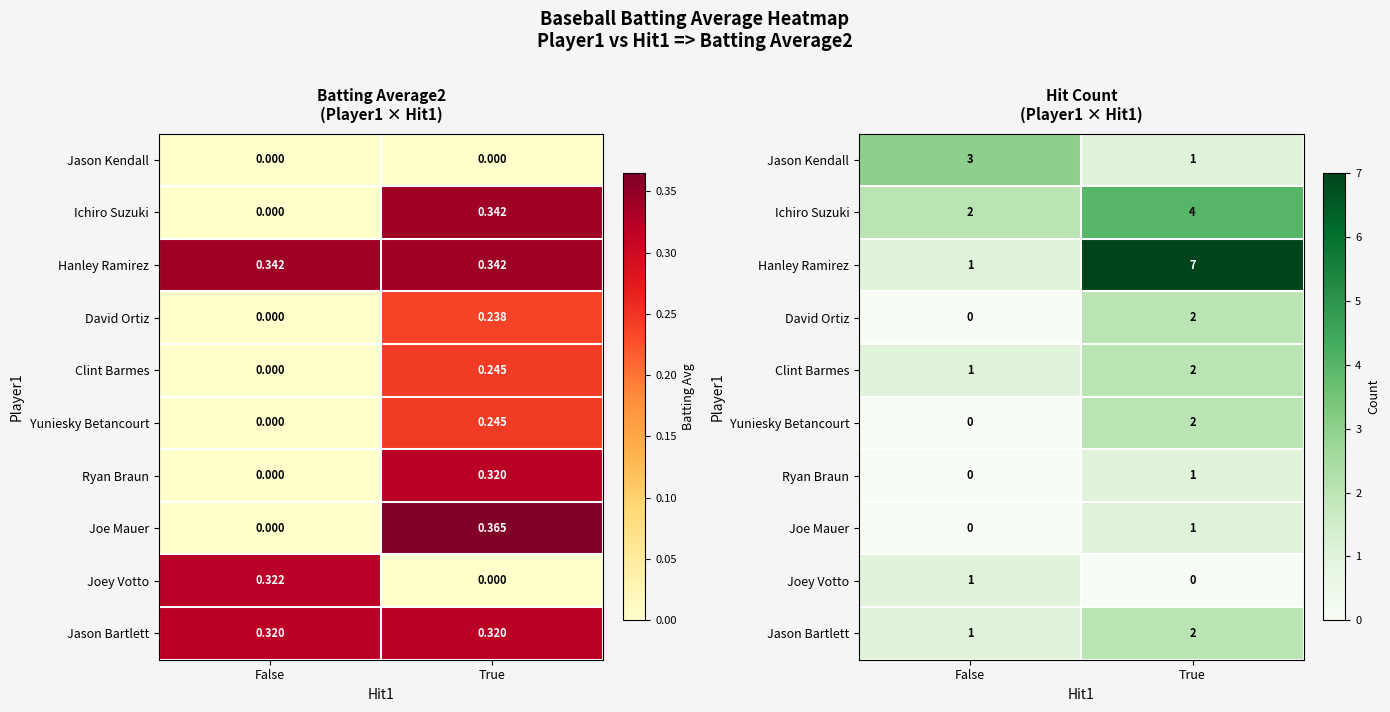

At how many categories does at least one series exceed 4?

1